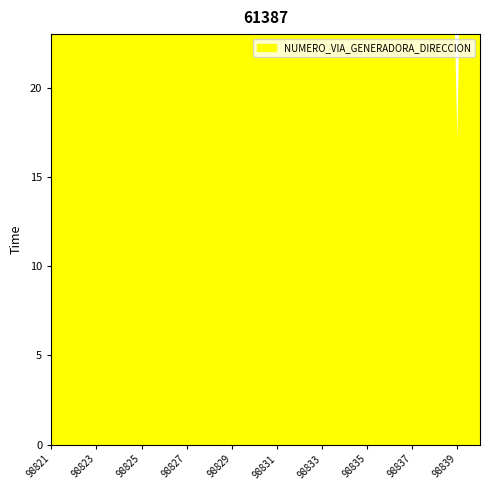

What is the average value of the NUMERO_VIA_GENERADORA_DIRECCION series?

48